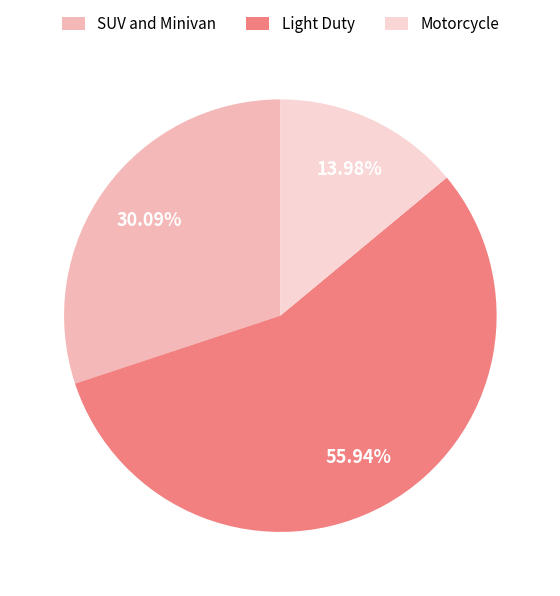

Is it true that Motorcycle is 14% of the pie?

True